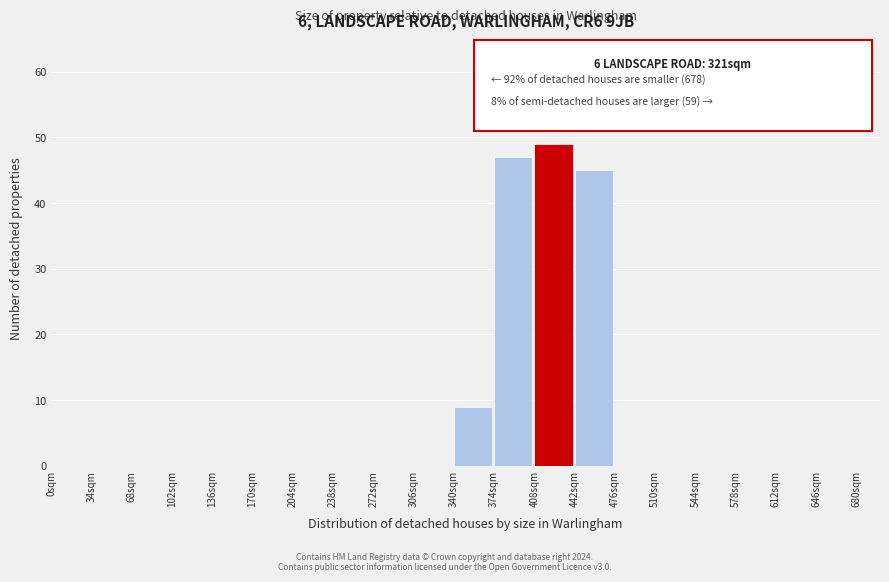

Reading left to right, list all the values displayed in this chart.

0sqm=0	34sqm=0	68sqm=0	102sqm=0	136sqm=0	170sqm=0	204sqm=0	238sqm=0	272sqm=0	306sqm=0	340sqm=9	374sqm=47	408sqm=49	442sqm=45	476sqm=0	510sqm=0	544sqm=0	578sqm=0	612sqm=0	646sqm=0